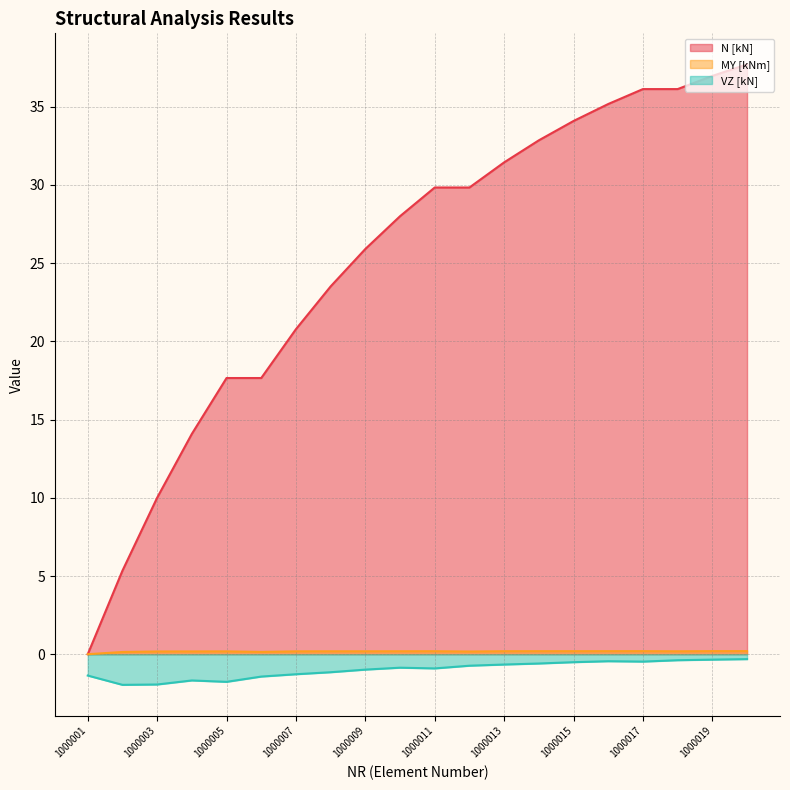

At which category is the sum across all series the highest?

1000020